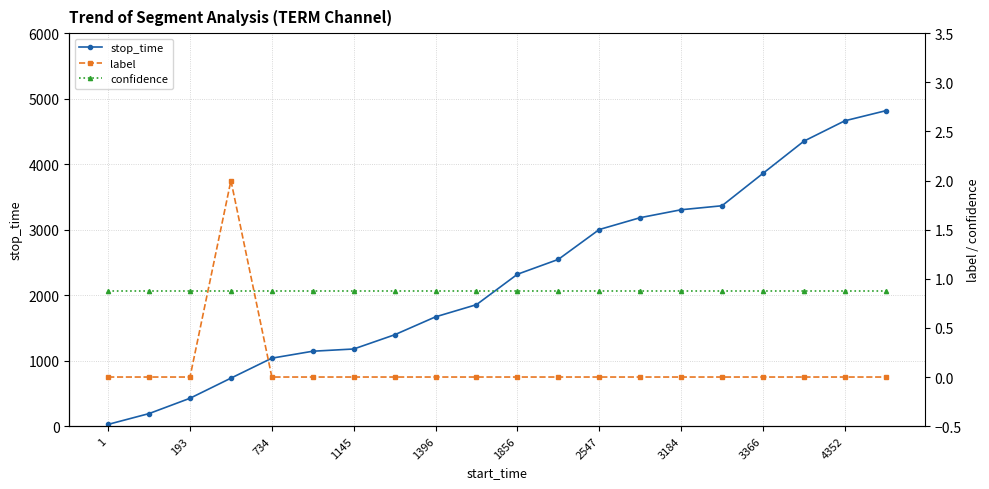

Reading right to left, transcribe all the data shown in this chart.

stop_time: 4816.0	4662.0	4351.0	3859.0	3365.0	3304.0	3183.0	3002.0	2546.0	2319.0	1855.0	1669.0	1395.0	1178.0	1144.0	1038.0	733.0	426.0	192.0	27.0
label: 0.0	0.0	0.0	0.0	0.0	0.0	0.0	0.0	0.0	0.0	0.0	0.0	0.0	0.0	0.0	0.0	2.0	0.0	0.0	0.0
confidence: 0.9	0.9	0.9	0.9	0.9	0.9	0.9	0.9	0.9	0.9	0.9	0.9	0.9	0.9	0.9	0.9	0.9	0.9	0.9	0.9